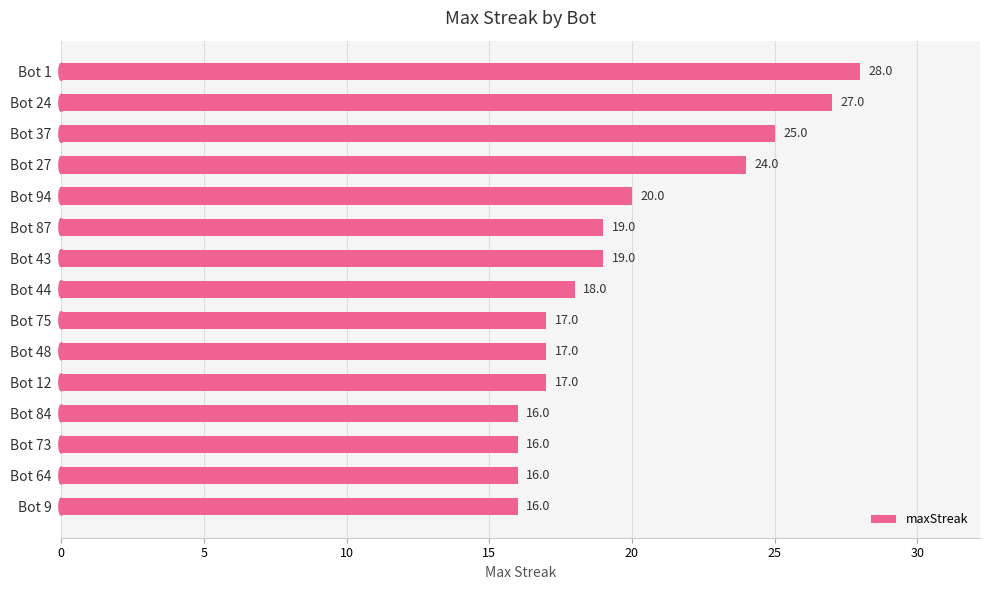

What is the average value?

20